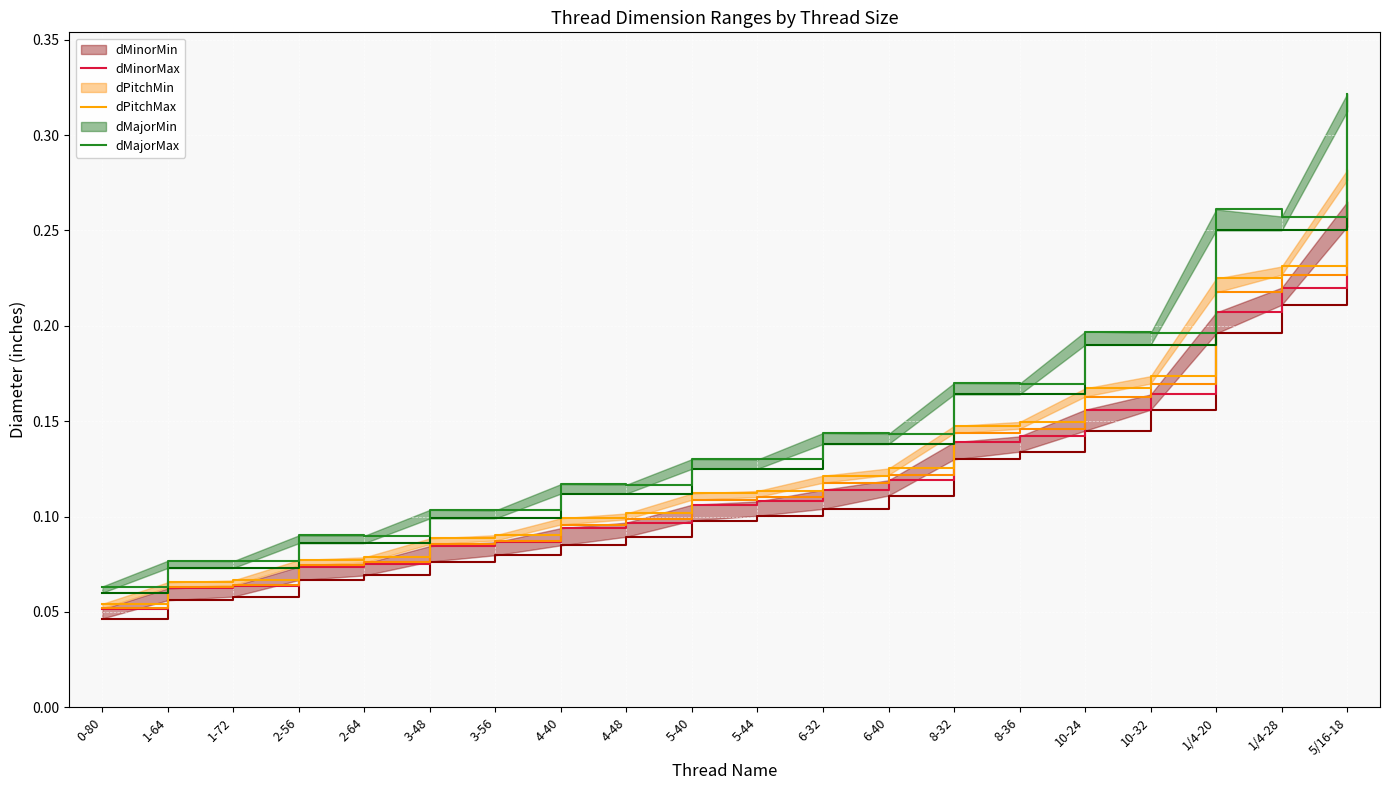

What is the average value of the dMinorMax series?

0.1